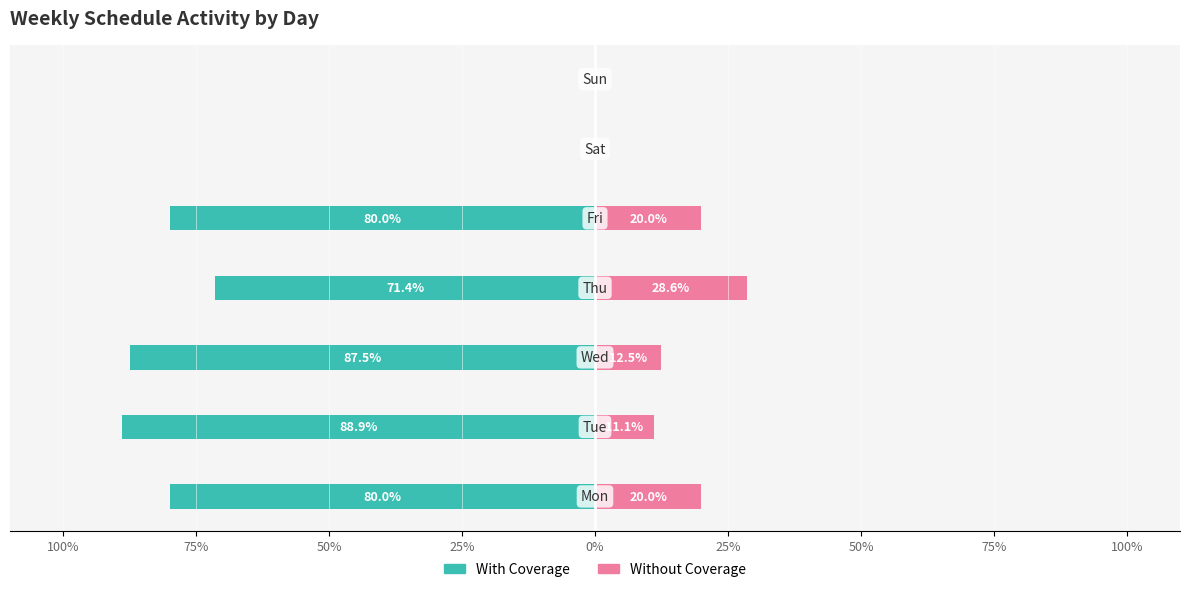

The value of With Coverage at 25% is 0.0. True or false?

True